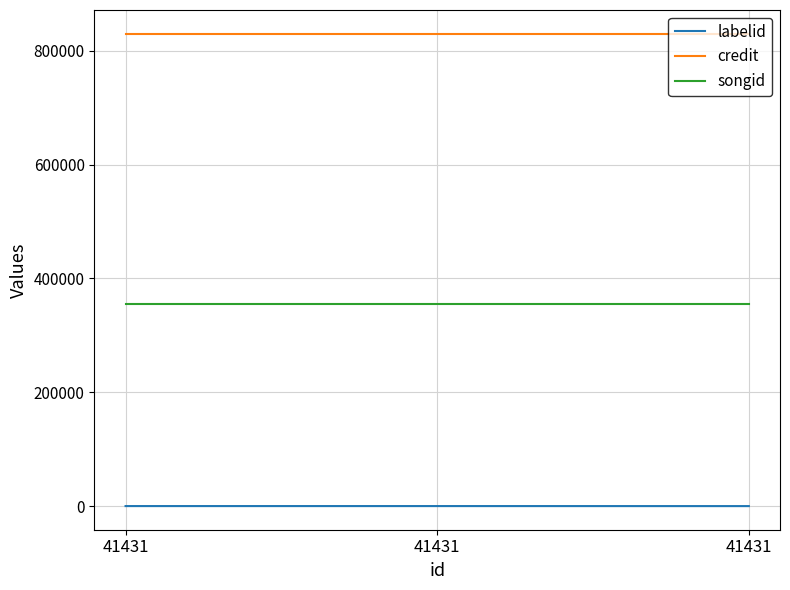

Which has a higher value, 41431 or 41431?

41431